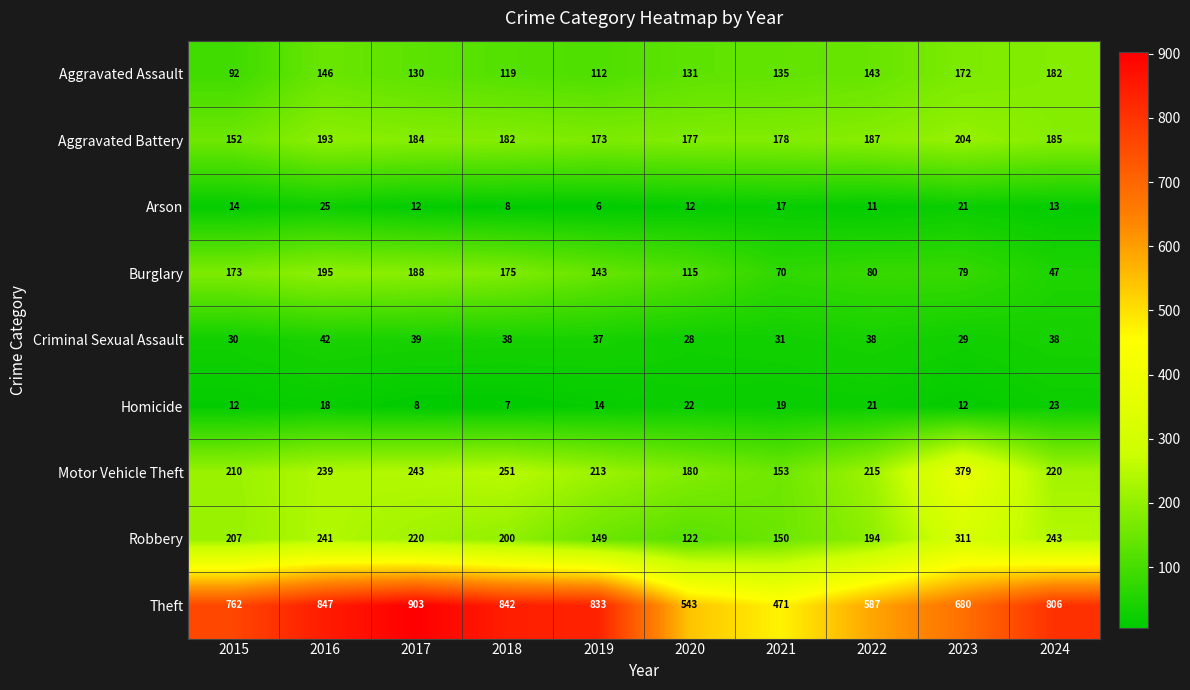

Is it true that Burglary equals 236 at 2015?

False